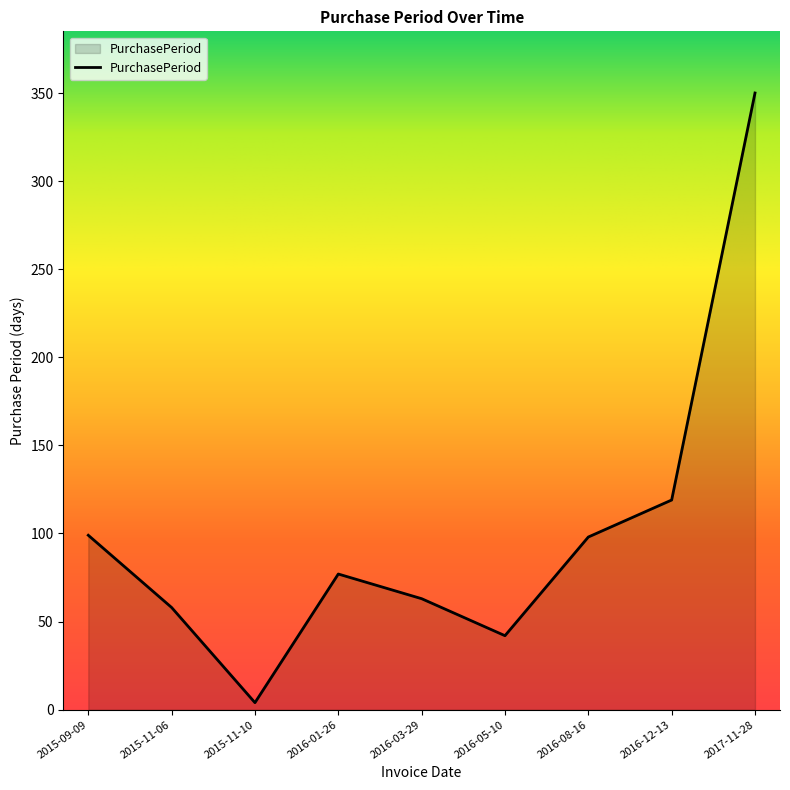

What position from the left is 2016-12-13?

8